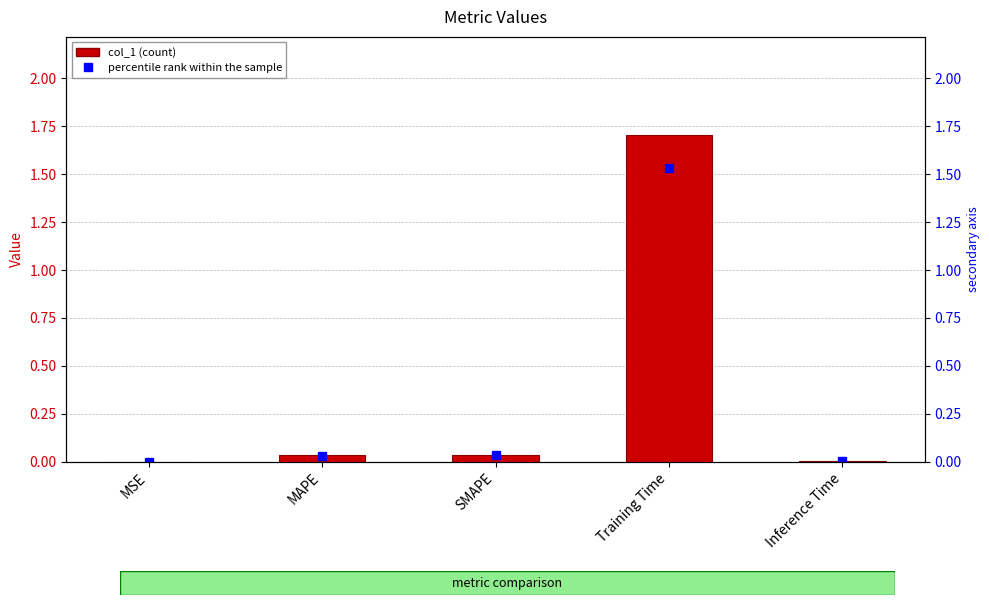

The value at Inference Time is 0.0. True or false?

False